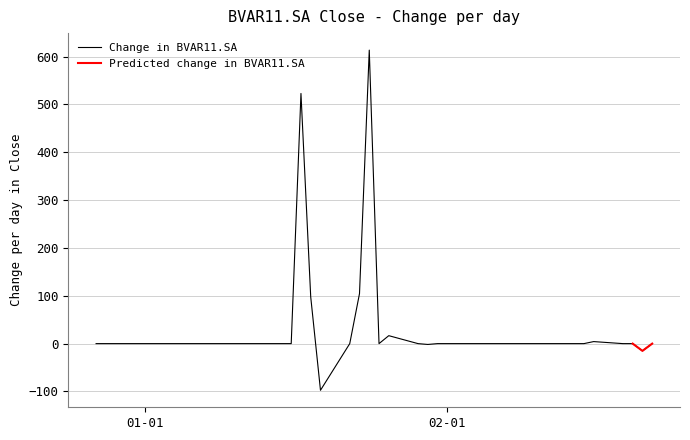

What position from the left is 2024-02-08?

30